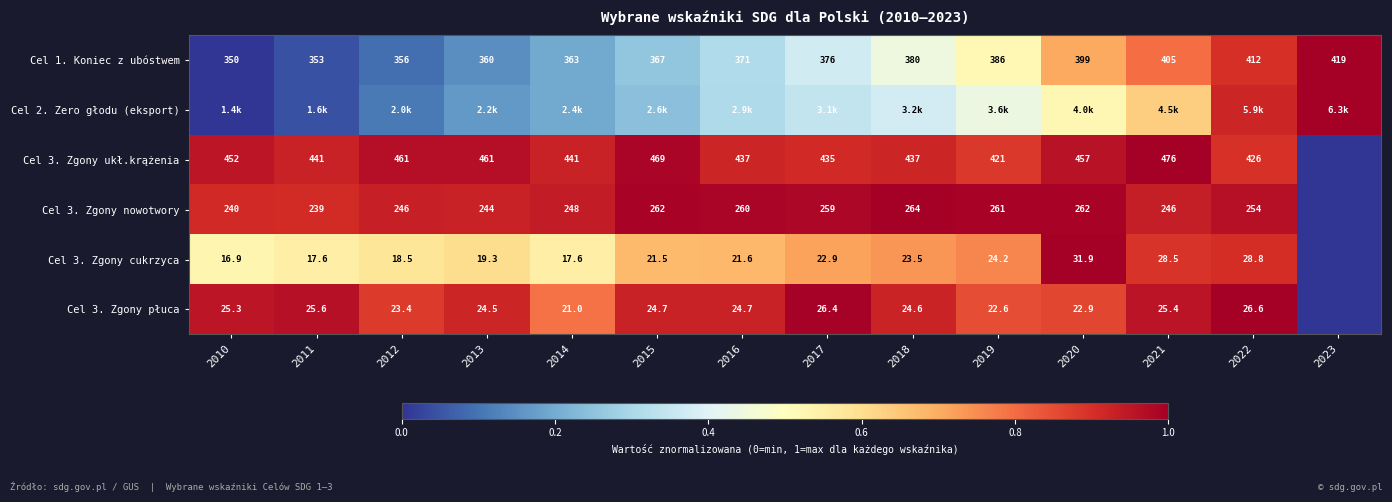

True or false: Cel 3. Zgony cukrzyca has a value of 1.5 at 2020.

False